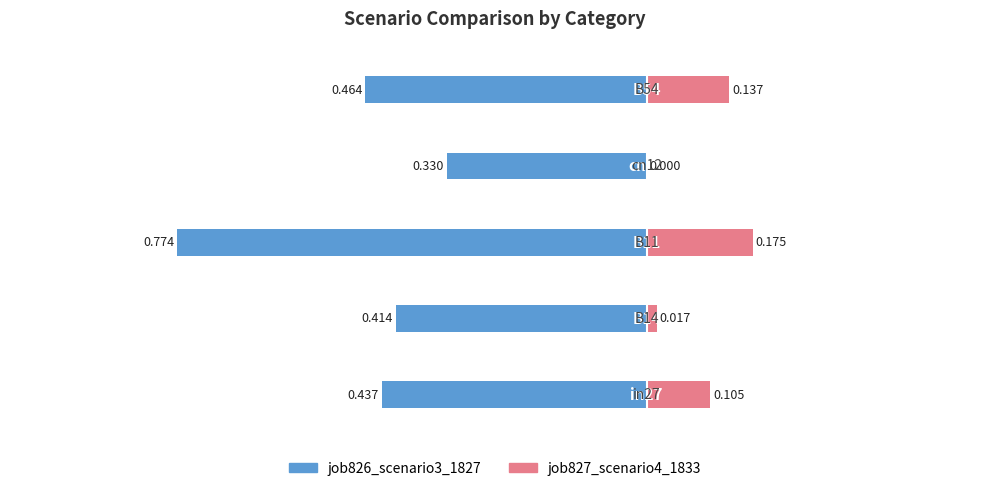

Are the bars horizontal?

Yes